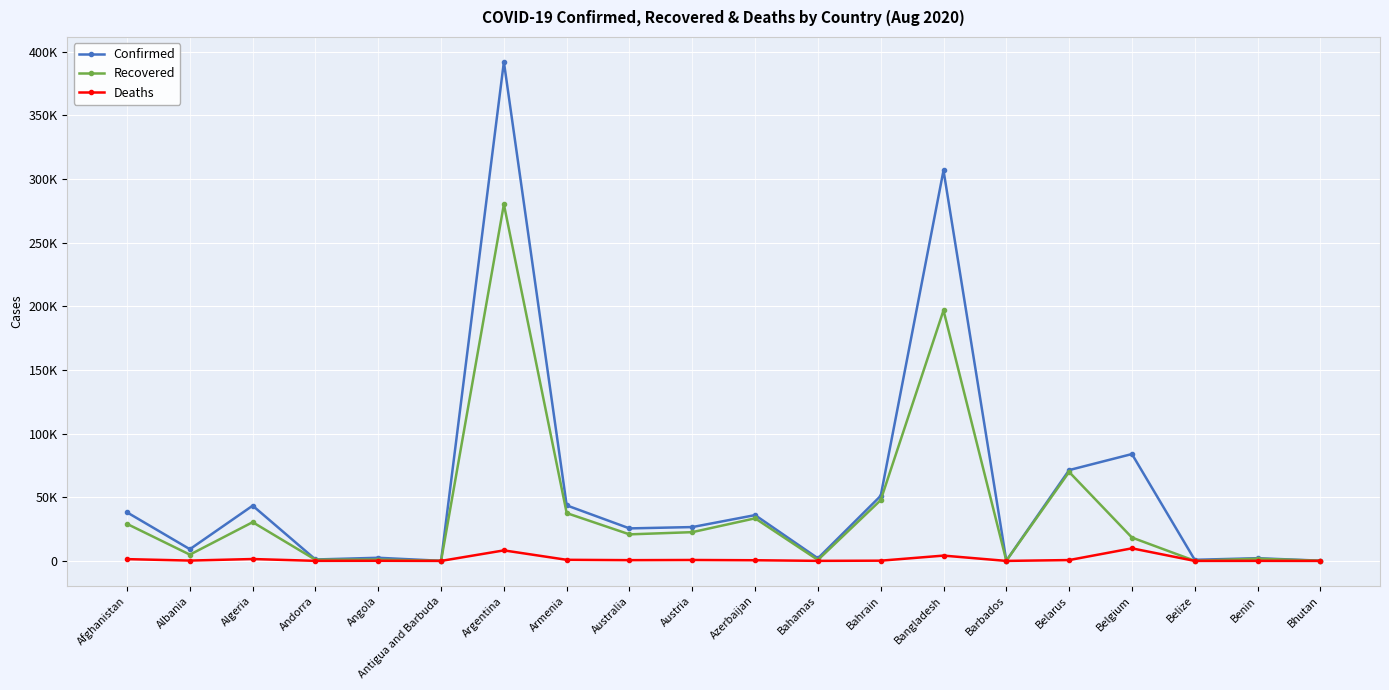

What are all the series names shown in the legend?

Confirmed, Recovered, Deaths